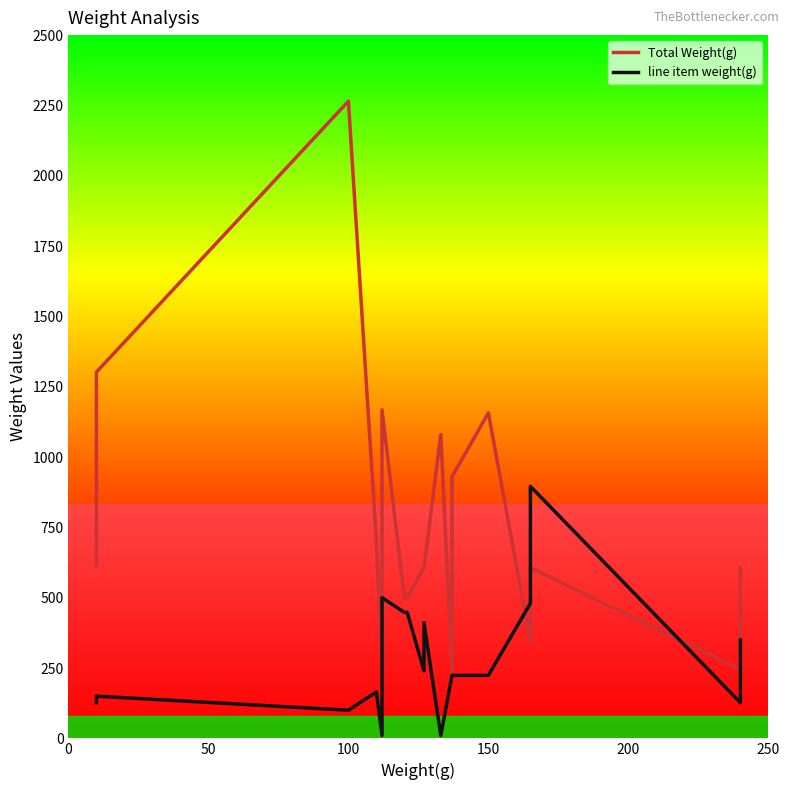

What is the greatest value displayed?

2265